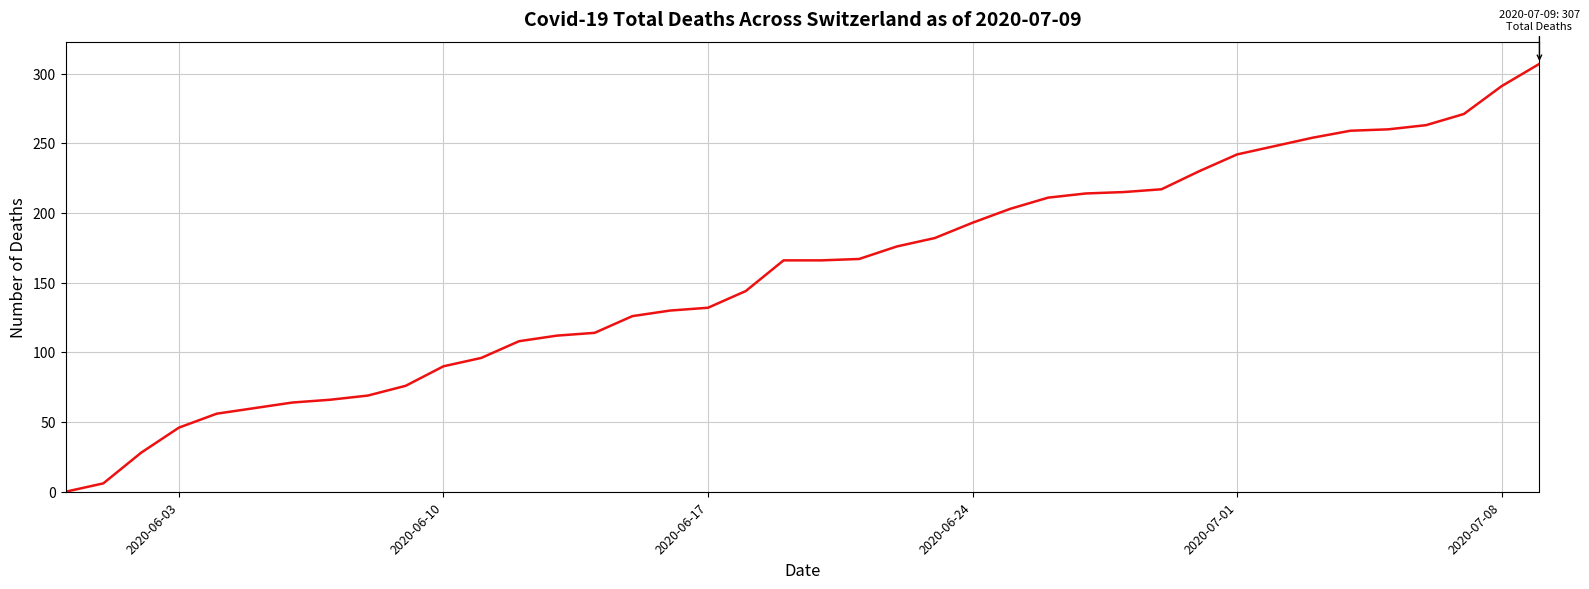

What is the difference between the maximum and minimum values?

307